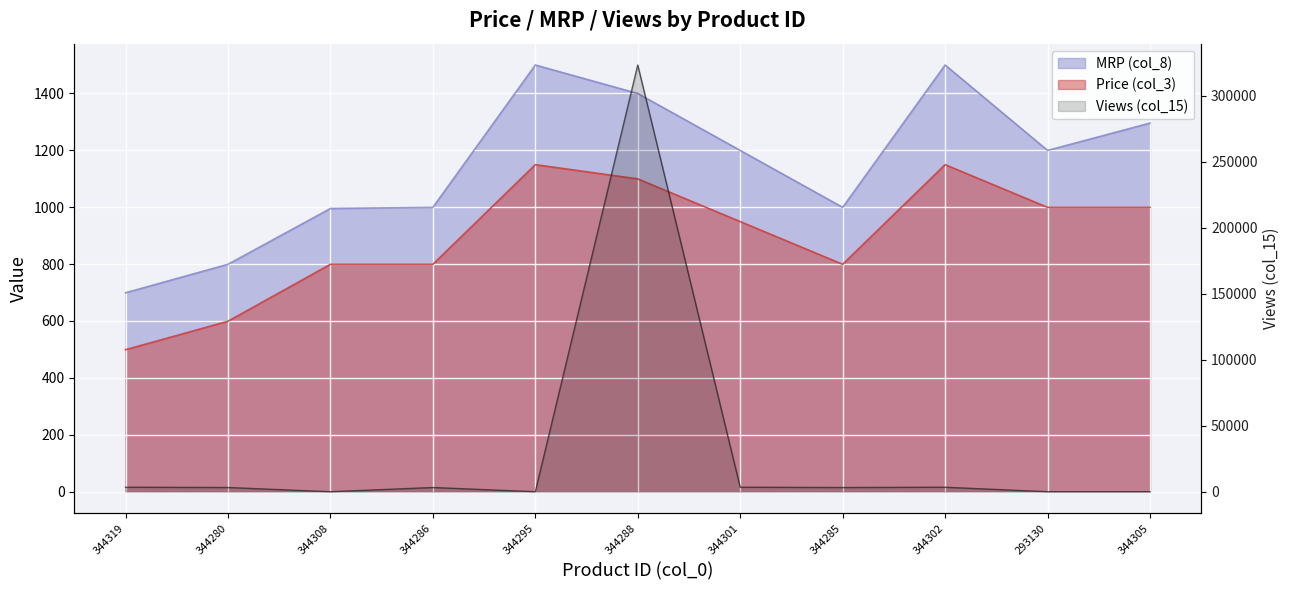

What is the difference between the second highest and second lowest values?

3402